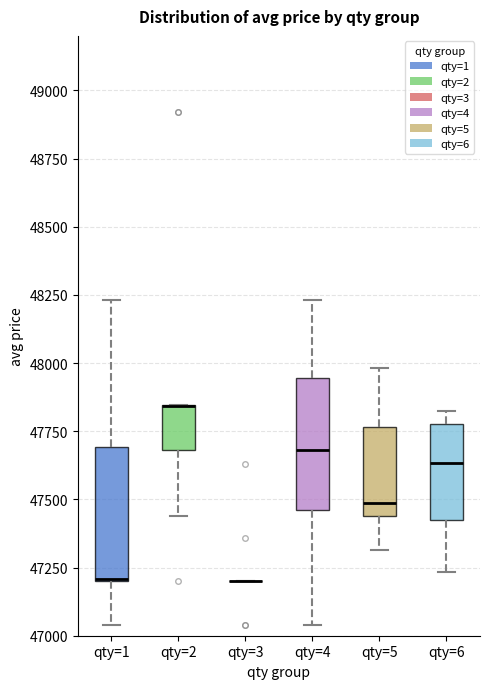

Reading left to right, read every box against the y-axis: the position of its median line, the range the box covers, and the ends of its whiskers. The values are not printed on the chart, so give them approximately, as read against the axis.

qty=1: median 47200 (drawn on the box's lower edge), box 47200 to 47700, whiskers 47050 to 48250
qty=2: median 47850 (drawn on the box's upper edge), box 47700 to 47850, whiskers 47450 to 47850
qty=3: box collapsed to a line at 47200, whiskers 47200 to 47200
qty=4: median 47700, box 47450 to 47950, whiskers 47050 to 48250
qty=5: median 47500, box 47450 to 47750, whiskers 47300 to 48000
qty=6: median 47650, box 47450 to 47800, whiskers 47250 to 47850